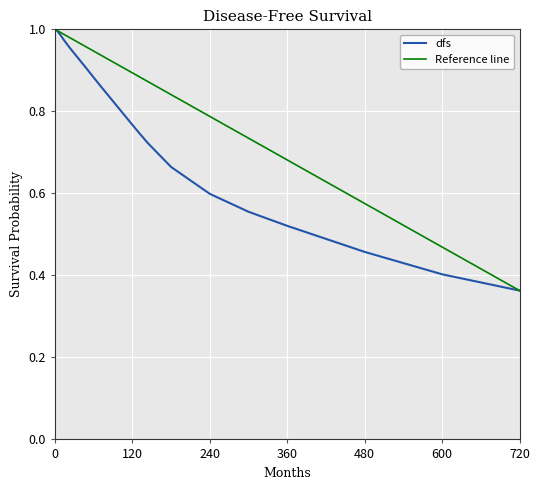

Rank the categories by value from highest to lowest.

0, 1, 2, 3, 4, 5, 6, 7, 8, 9, 10, 11, 12, 15, 18, 21, 24, 36, 48, 60, 72, 84, 96, 108, 120, 132, 144, 180, 240, 300, 360, 480, 600, 720